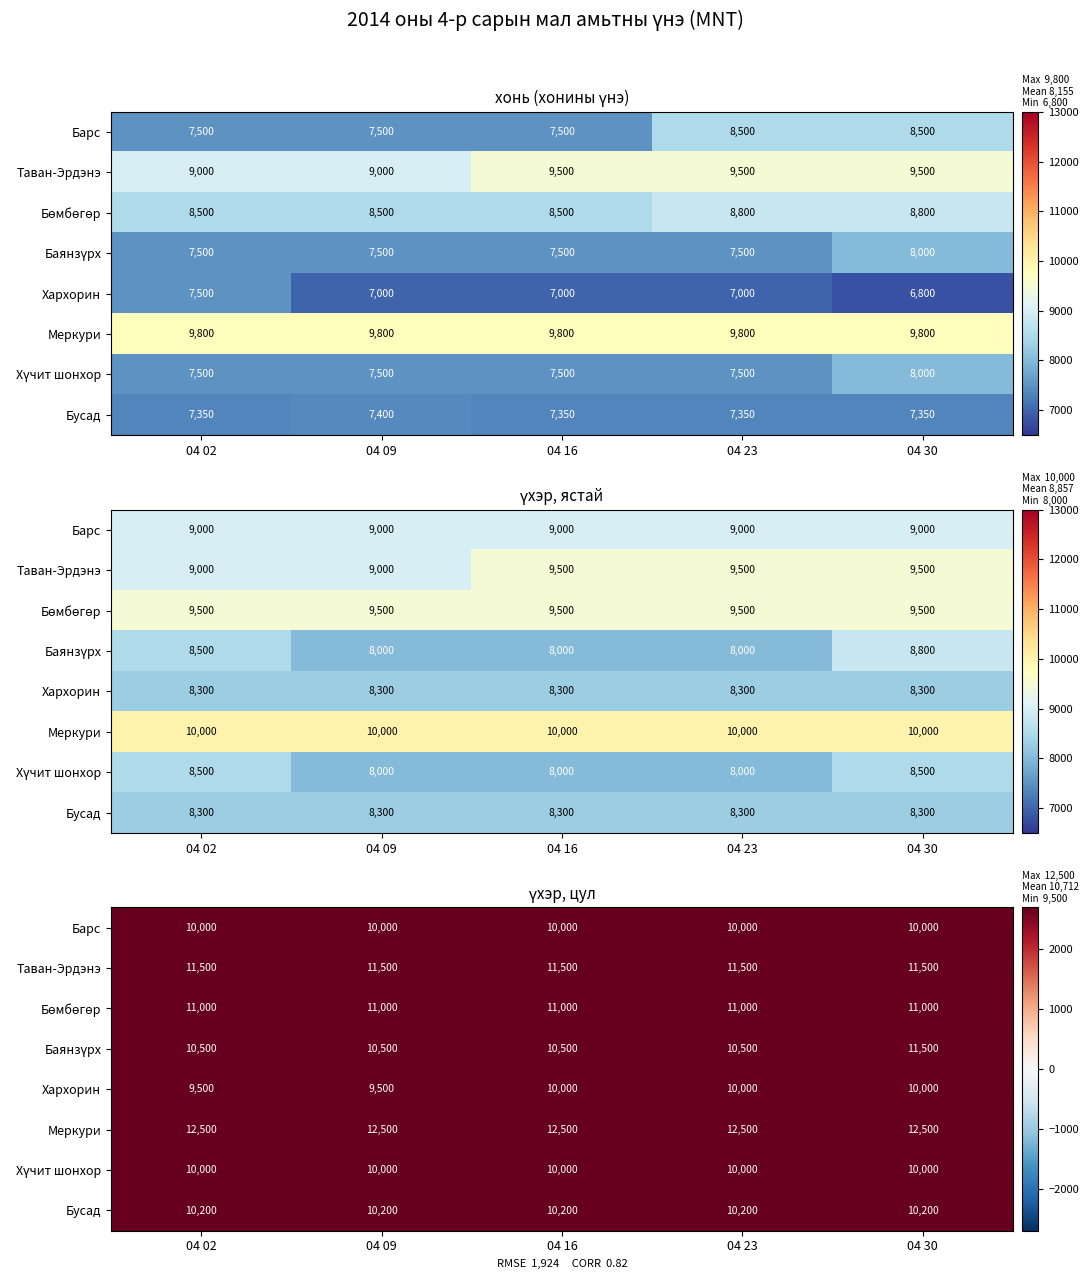

The Барс series shows 17134 at 04 02. True or false?

False